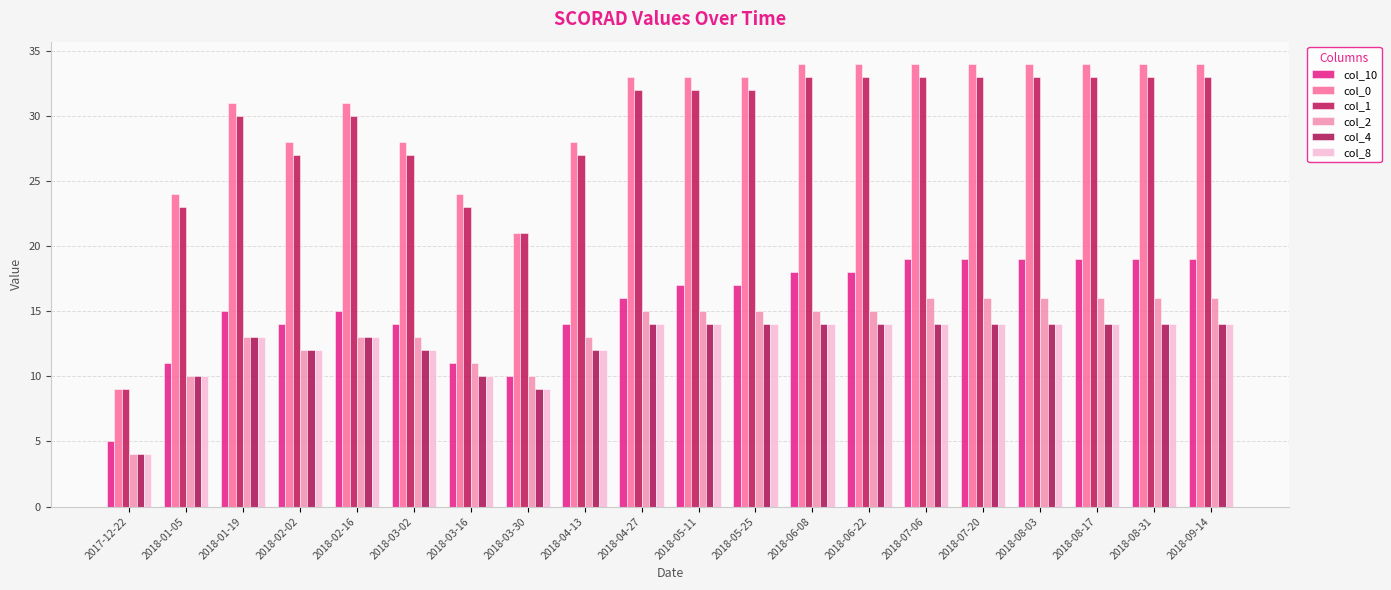

Which series changed the most between 2018-02-16 and 2018-06-08?

col_10